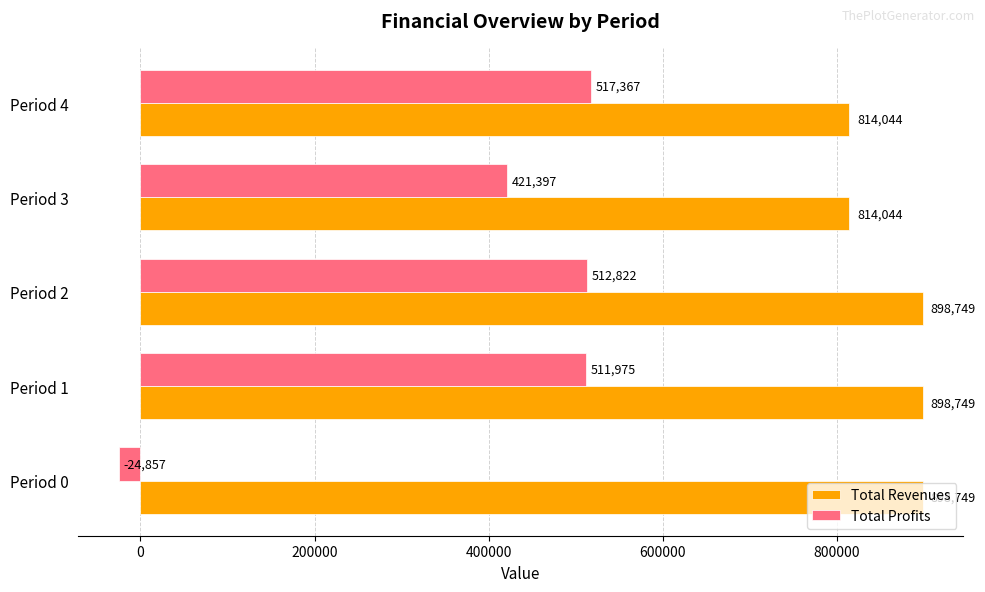

Between Period 0 and Period 2, which series saw the biggest shift?

Total Profits